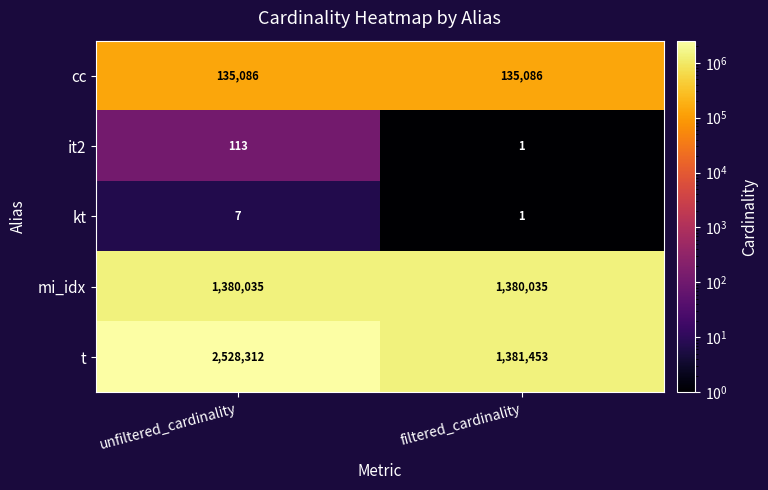

At which category is the sum across all series the highest?

unfiltered_cardinality